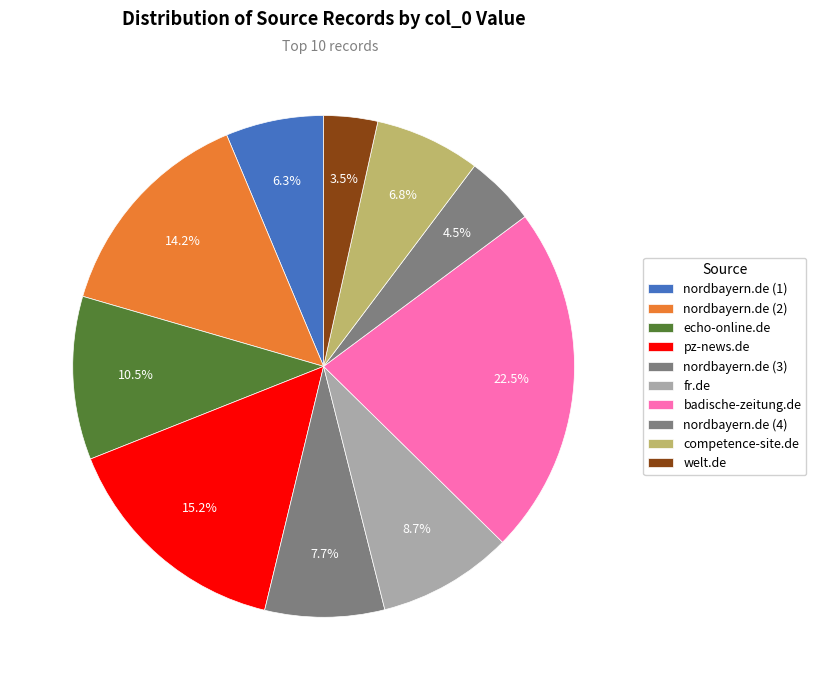

How many segments does this pie chart have?

10